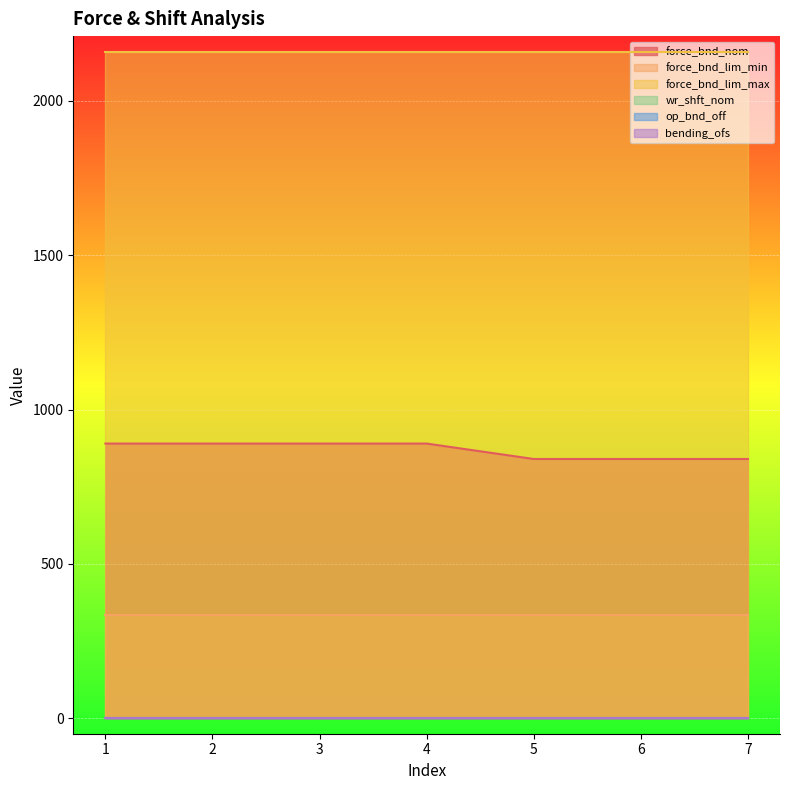

Which has a higher value, 1 or 6?

1